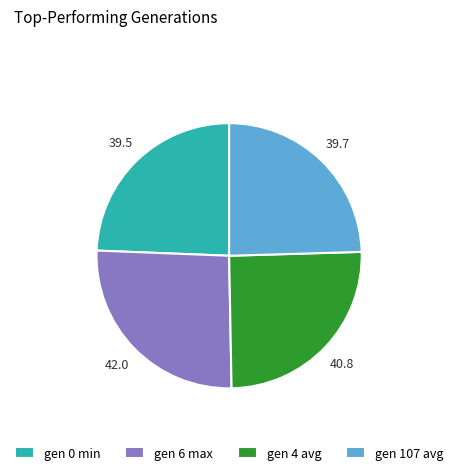

Does gen 4 avg represent more than half of the total?

No